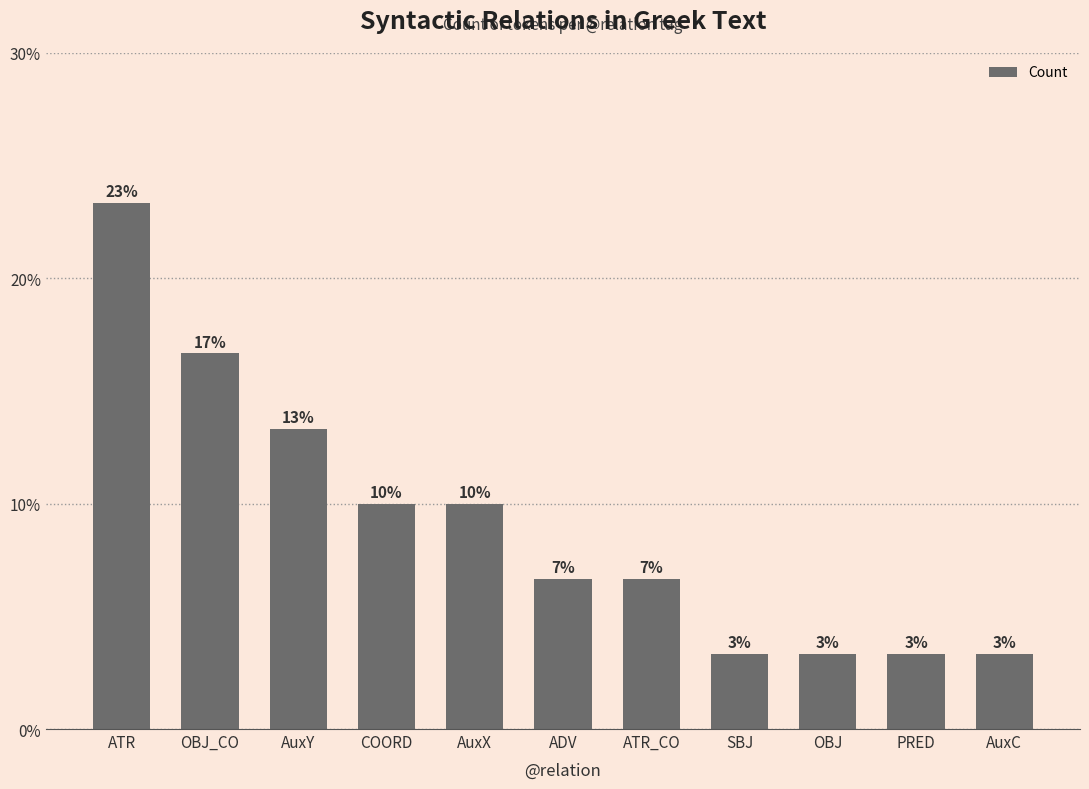

What is the smallest value displayed?

1